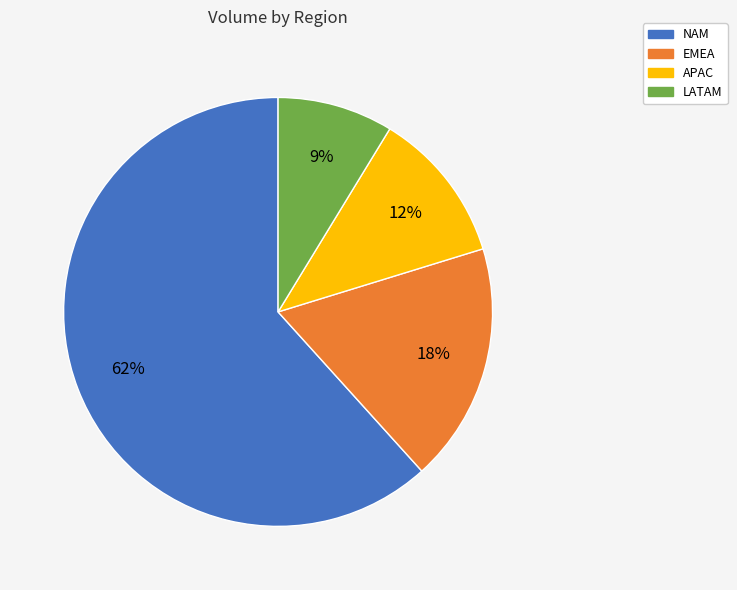

Approximately how many times larger is the value at NAM compared to EMEA?

3.4